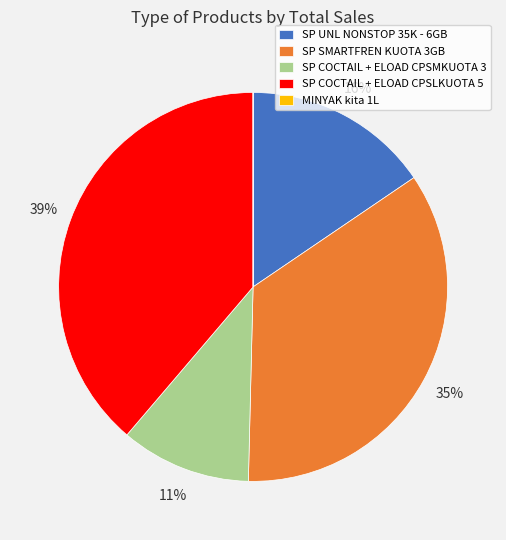

To the nearest percent, what is the difference between the SP UNL NONSTOP 35K - 6GB and SP COCTAIL + ELOAD CPSLKUOTA 5 slice percentages?

23%